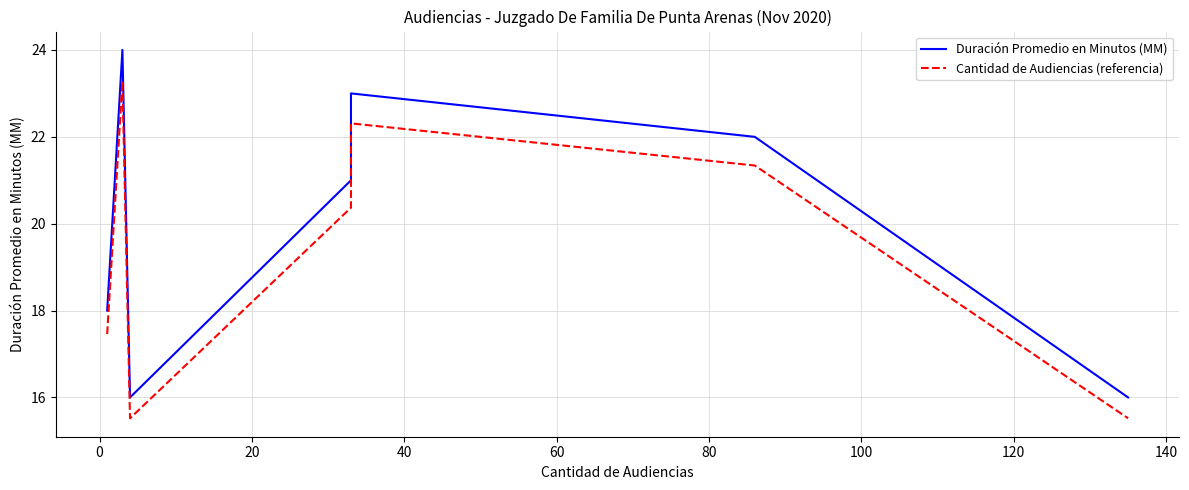

The value of Cantidad de Audiencias (referencia) at 100 is 25.1. True or false?

False